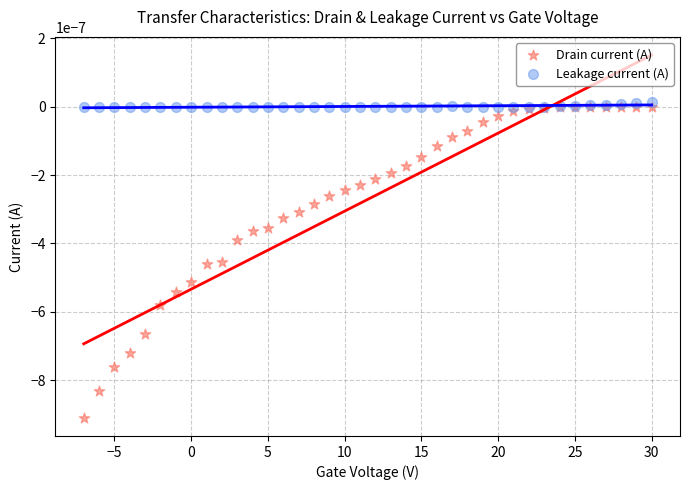

What is the X range (max minus min) for the scatter plot?

37.0